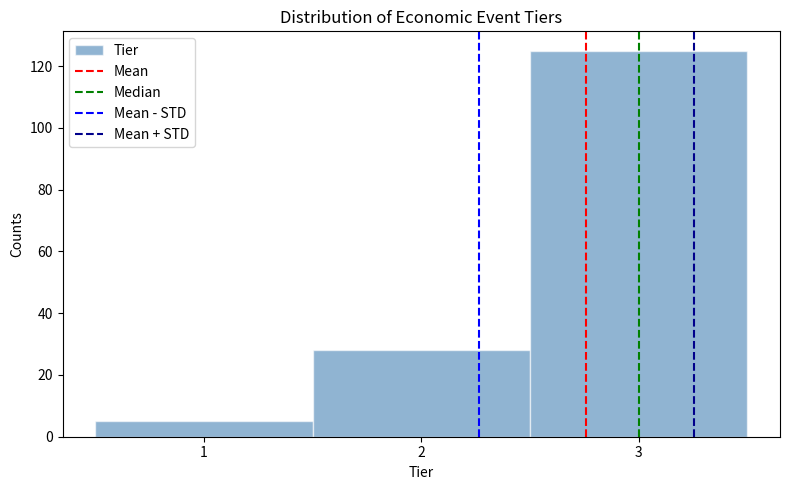

Reading left to right, list every bar in this chart as the range it spans on the x-axis followed by its height. The values are not printed on the chart, so give them approximately, as read against the axis.

0.5 to 1.5: 6
1.5 to 2.5: 28
2.5 to 3.5: 126